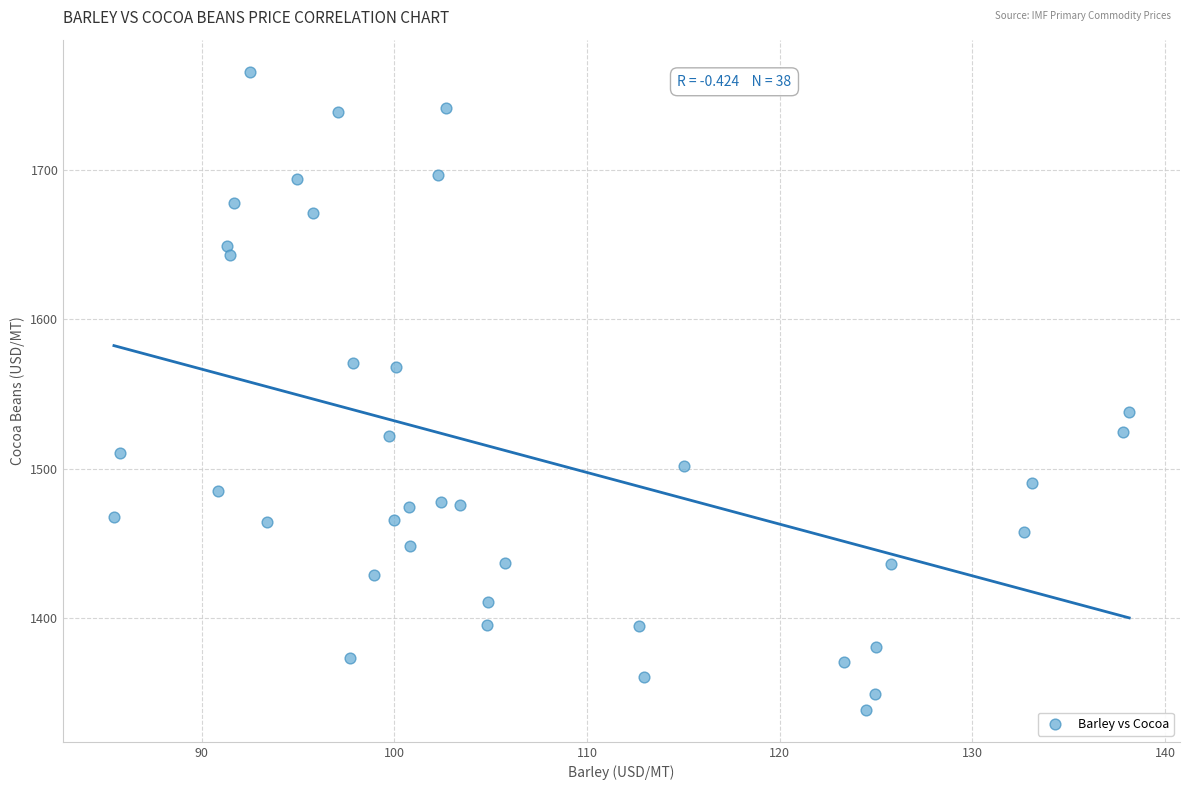

What is the range of X values (max minus min)?

52.7